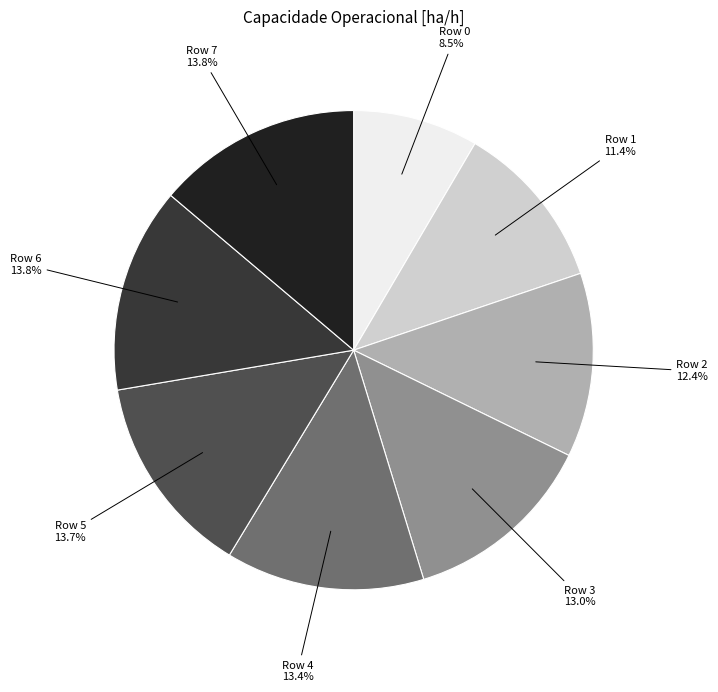

Is there any slice that represents more than half of the pie?

No